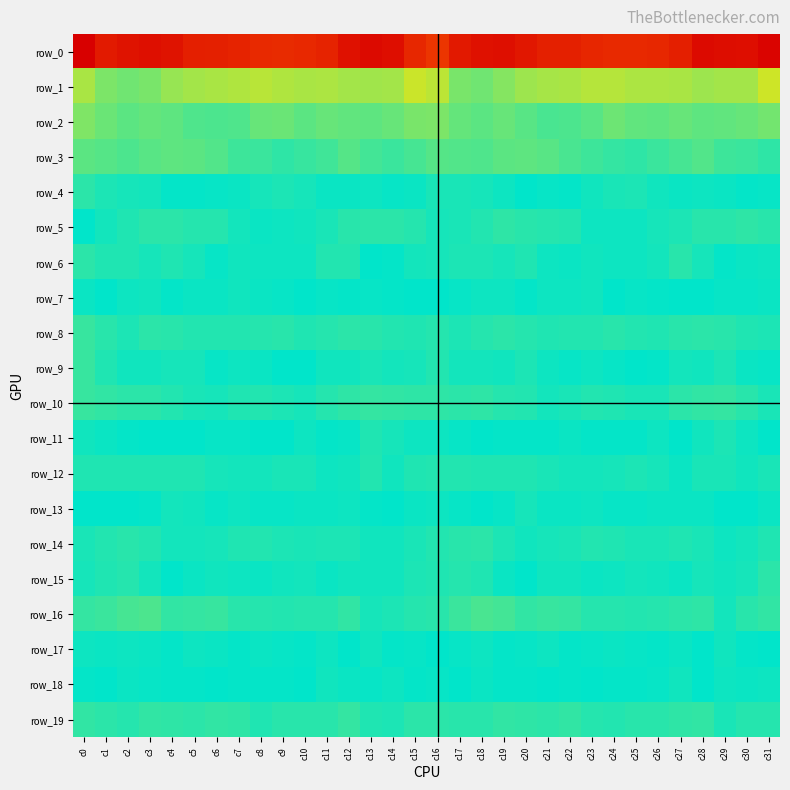

How many values in row_17 are above zero?

10